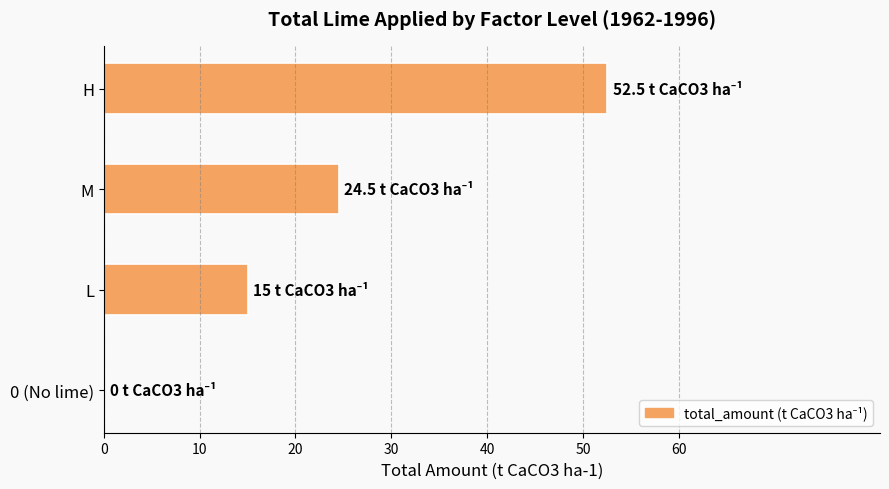

Reading top to bottom, list all the values displayed in this chart.

H=52.5	M=24.5	L=15.0	0 (No lime)=0.0